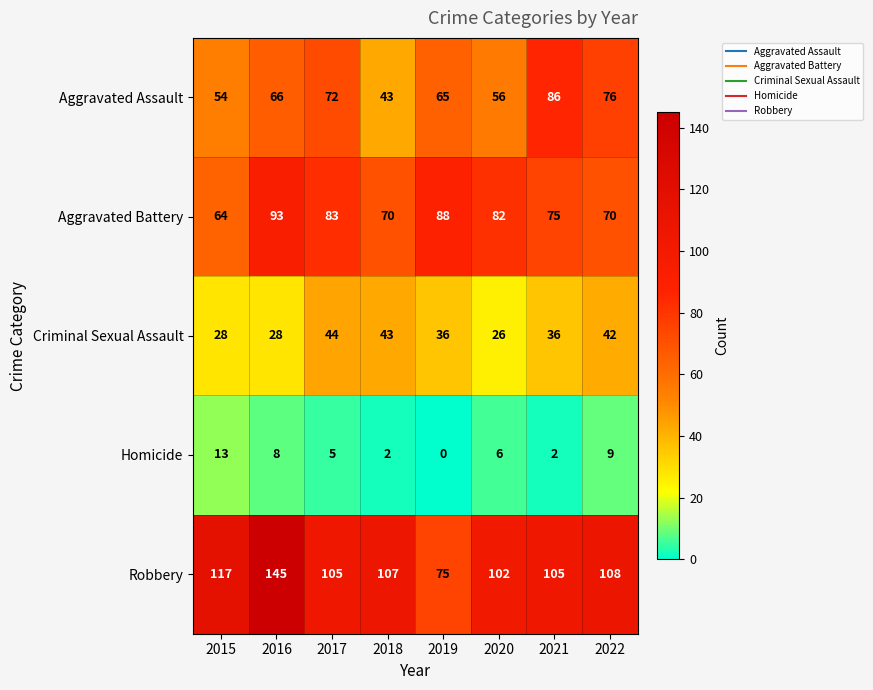

What is the greatest value displayed?

145